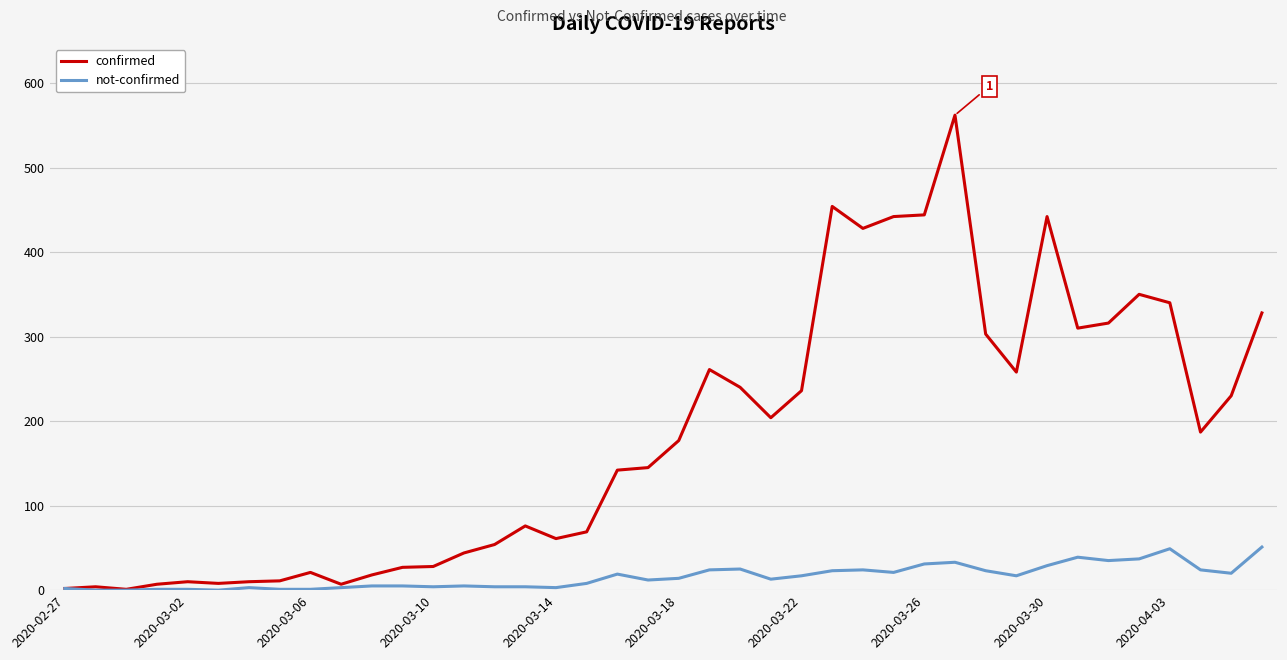

Rank the series by their average value, from highest to lowest.

confirmed, not-confirmed